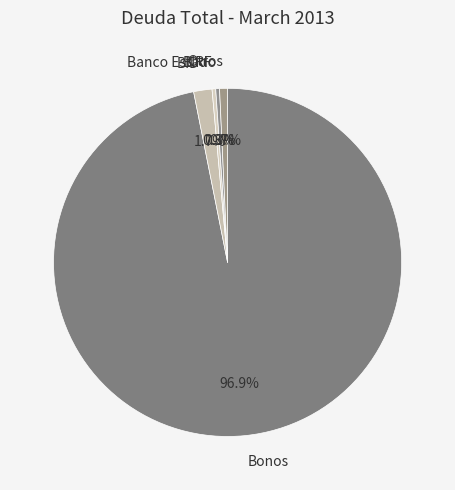

Which has a higher value, Bonos or BIRF?

Bonos